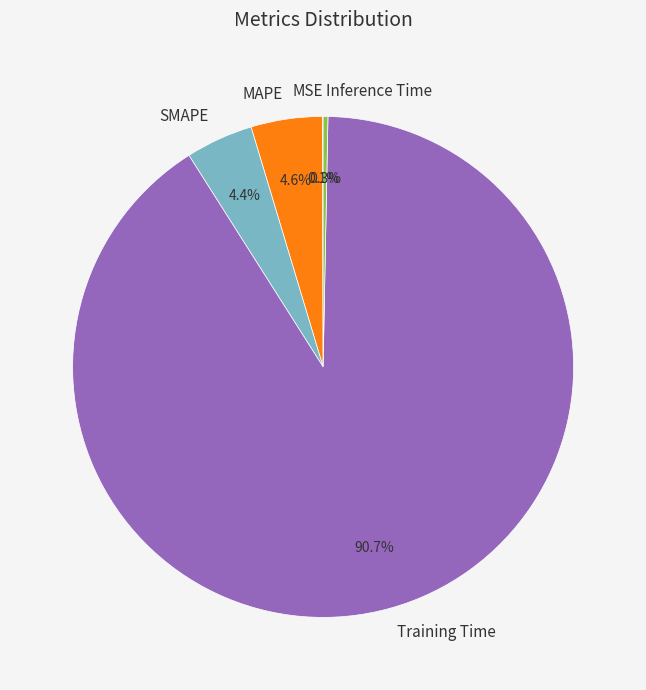

Is SMAPE the majority of the pie?

No